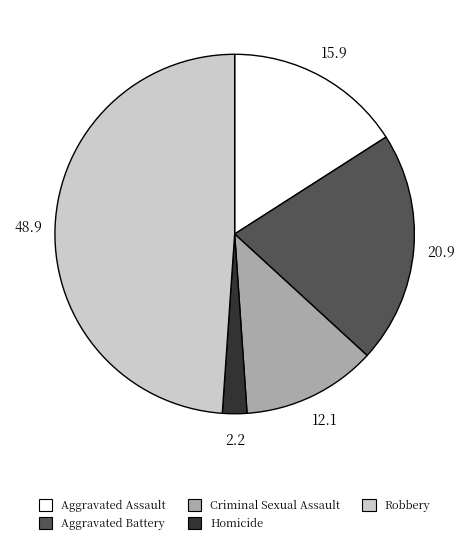

Rank the categories by value from lowest to highest.

Homicide, Criminal Sexual Assault, Aggravated Assault, Aggravated Battery, Robbery